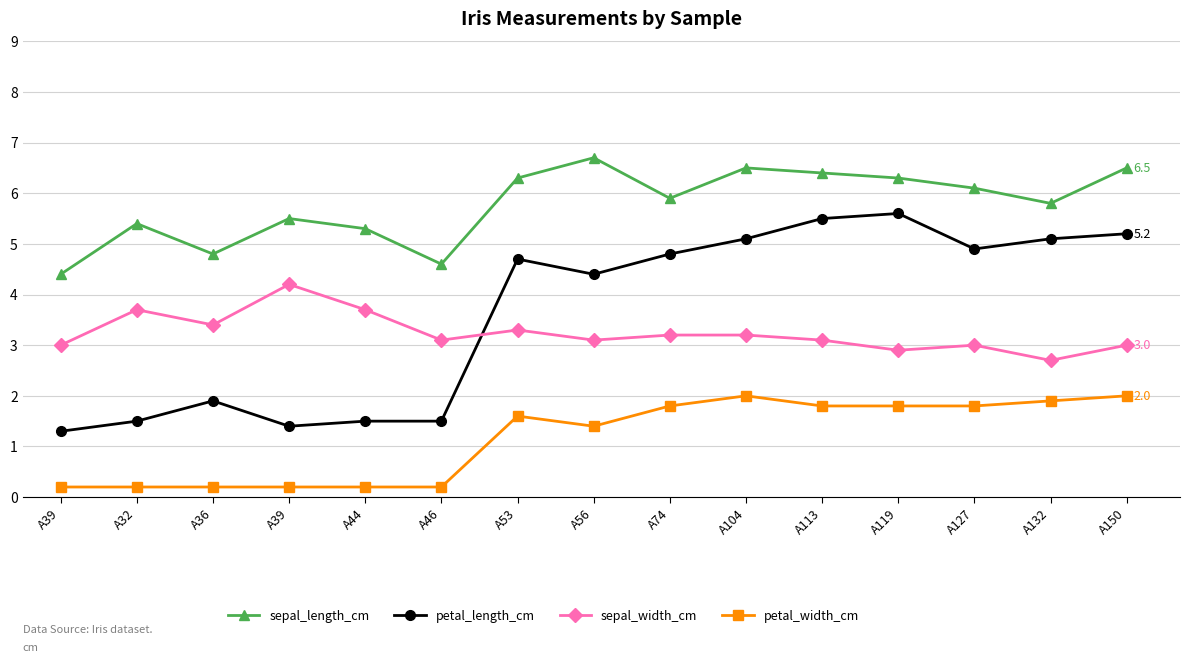

Which series has the widest spread of values?

petal_length_cm